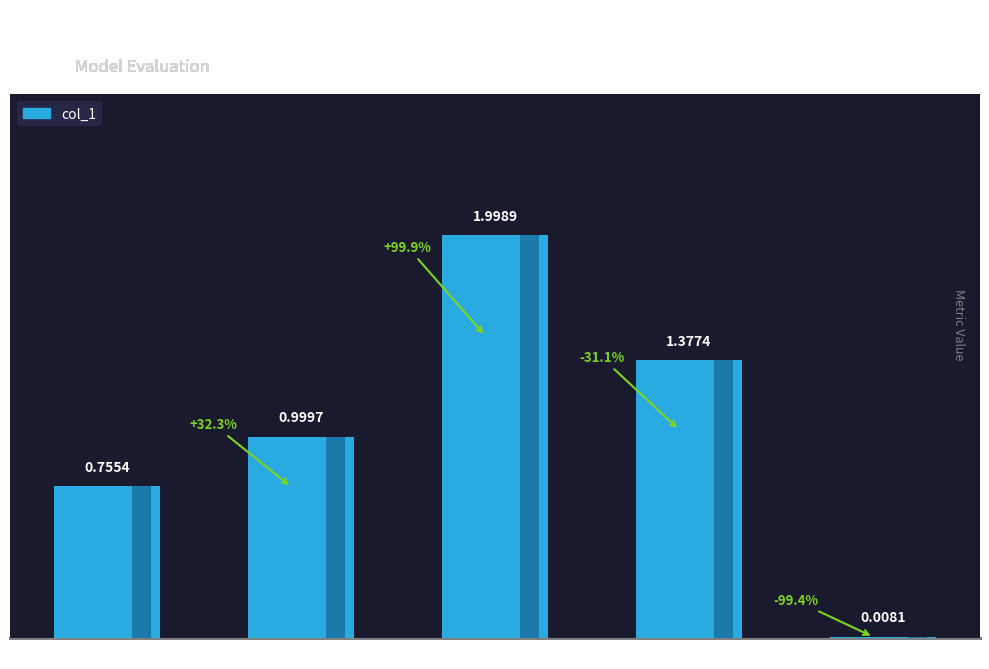

What is the sum of all values?

5.1